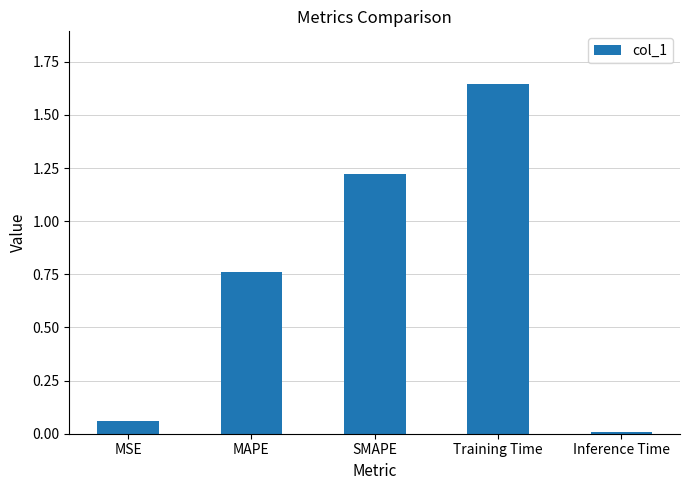

What position from the left is MSE?

1